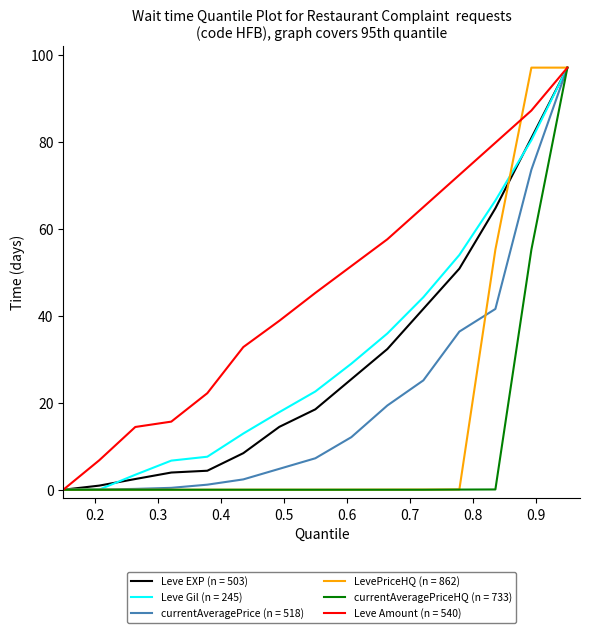

How many lines are shown in the chart?

6